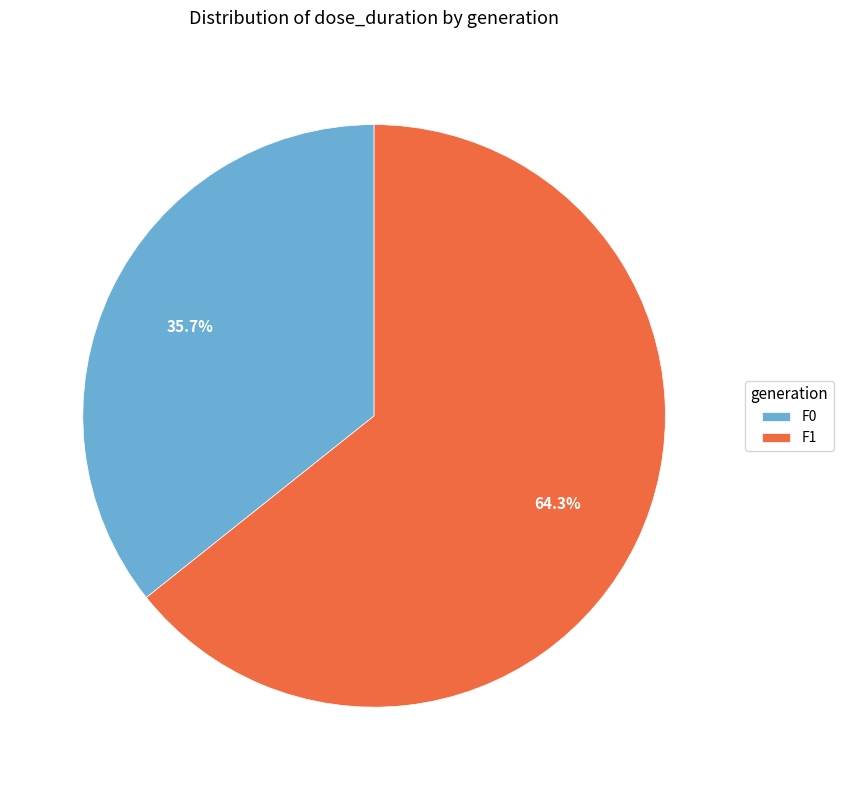

To the nearest percent, what is the average slice percentage?

50%